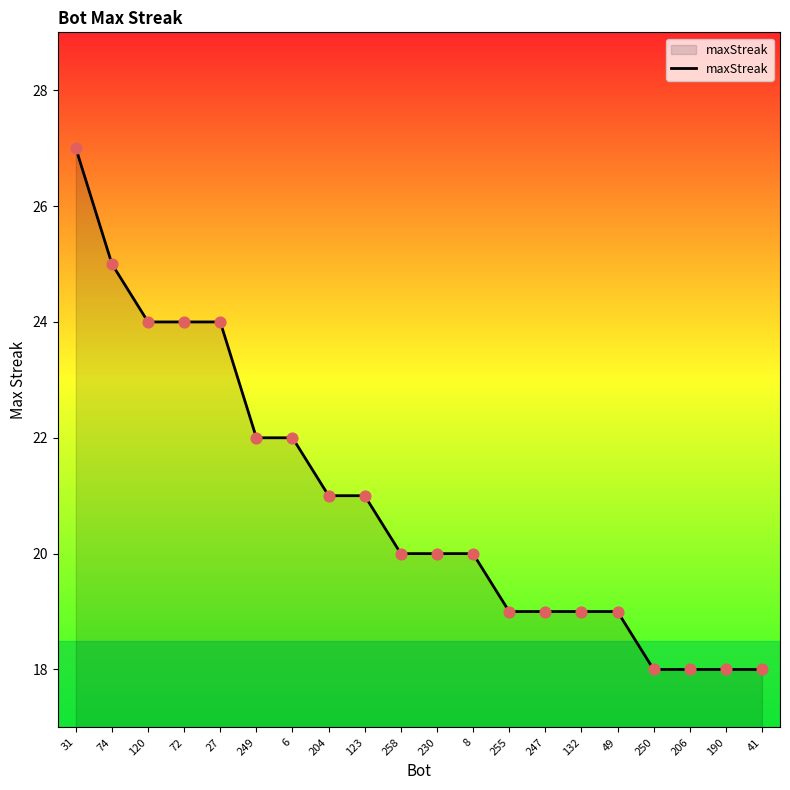

What is the change in value from 258 to 250?

-2